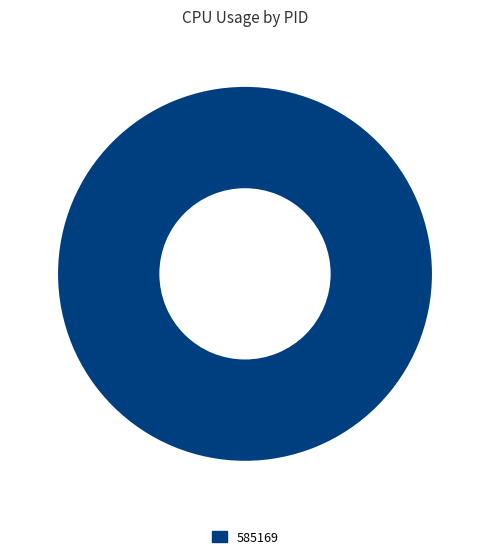

Rank the categories by value from lowest to highest.

585169